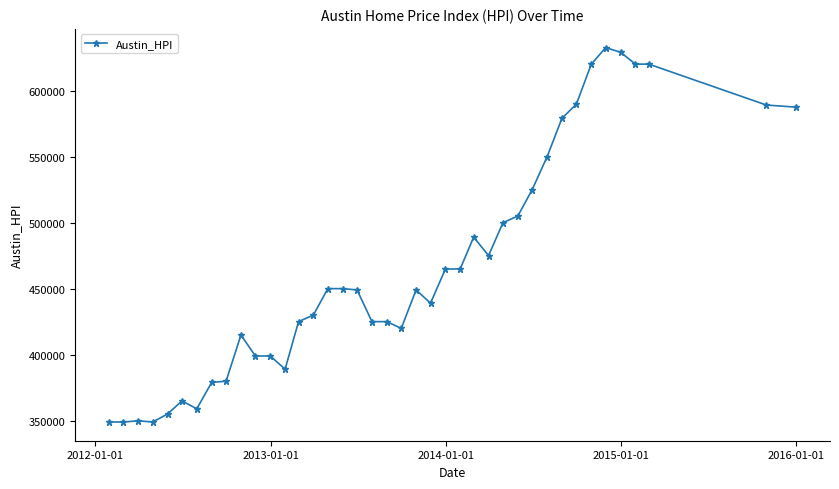

What is the value of the 16th point from the left?

449995